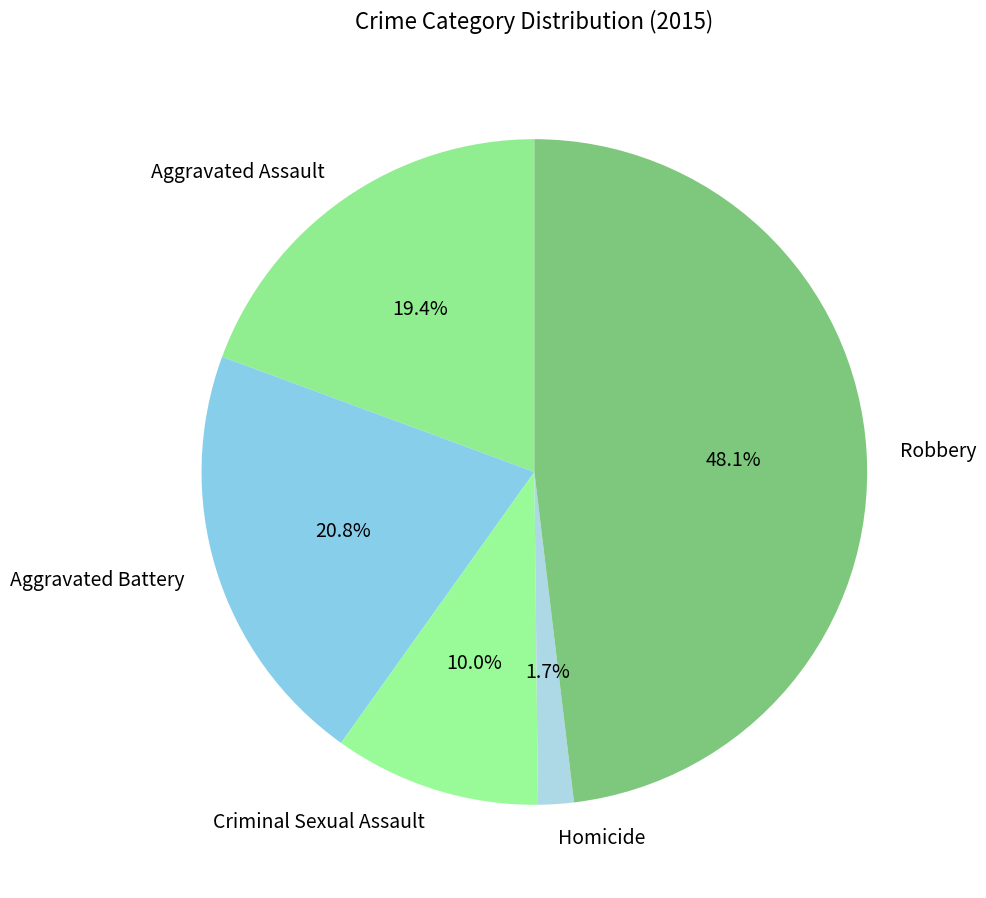

True or false: Robbery accounts for 48% of the total.

True